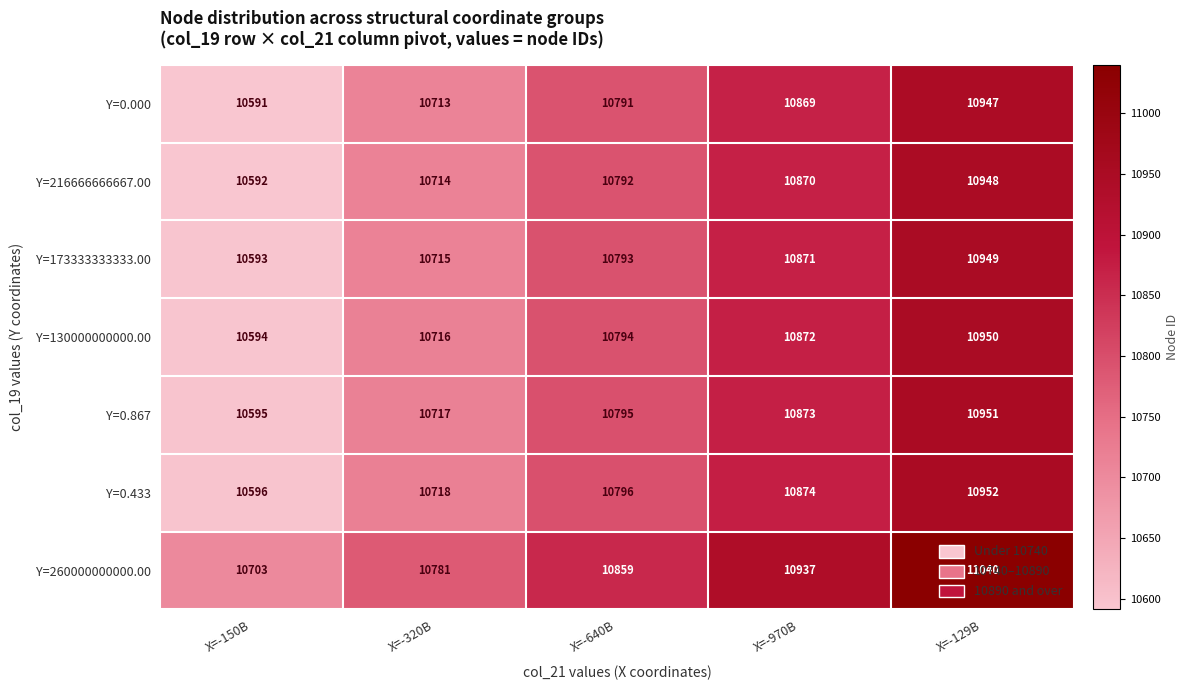

What is the difference between the maximum and minimum values in the Y=173333333333.00 series?

356